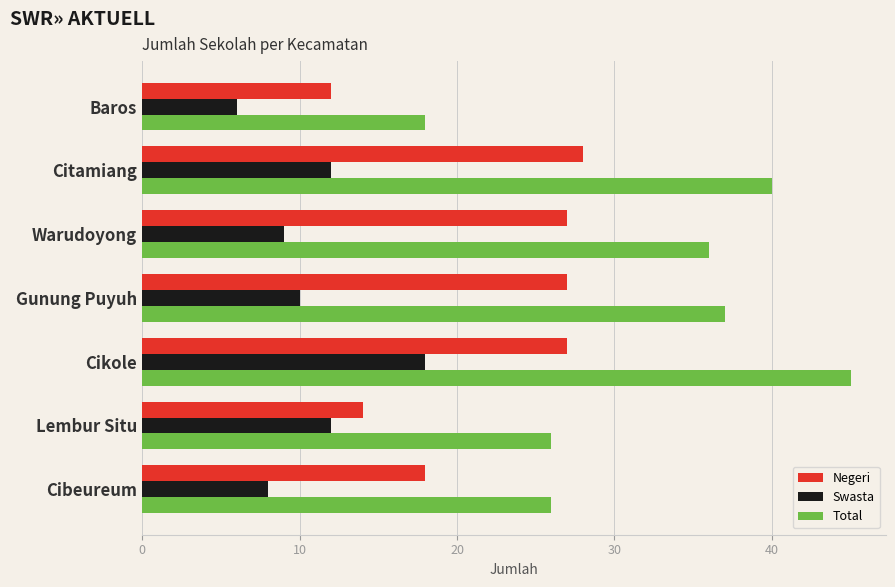

Is the value of Negeri at Cikole greater than the value of Swasta at Baros?

Yes